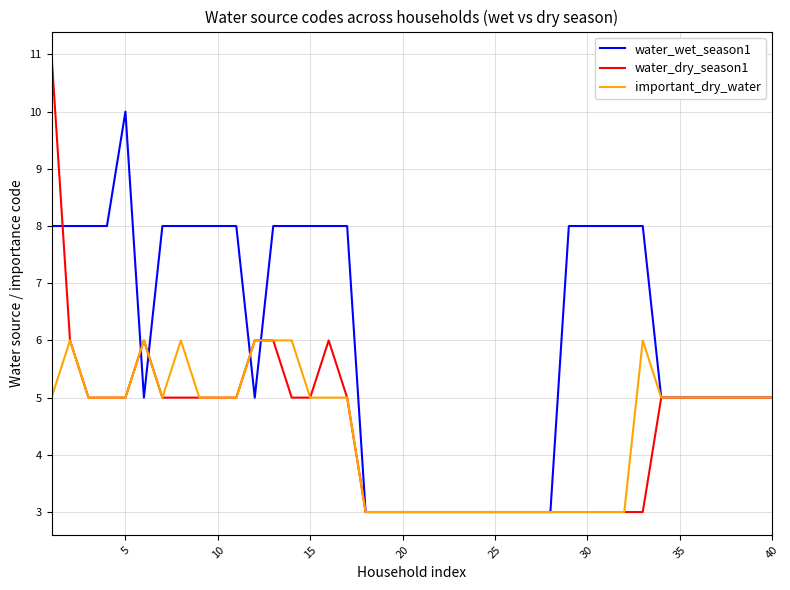

What is the highest value of the water_wet_season1 series?

10